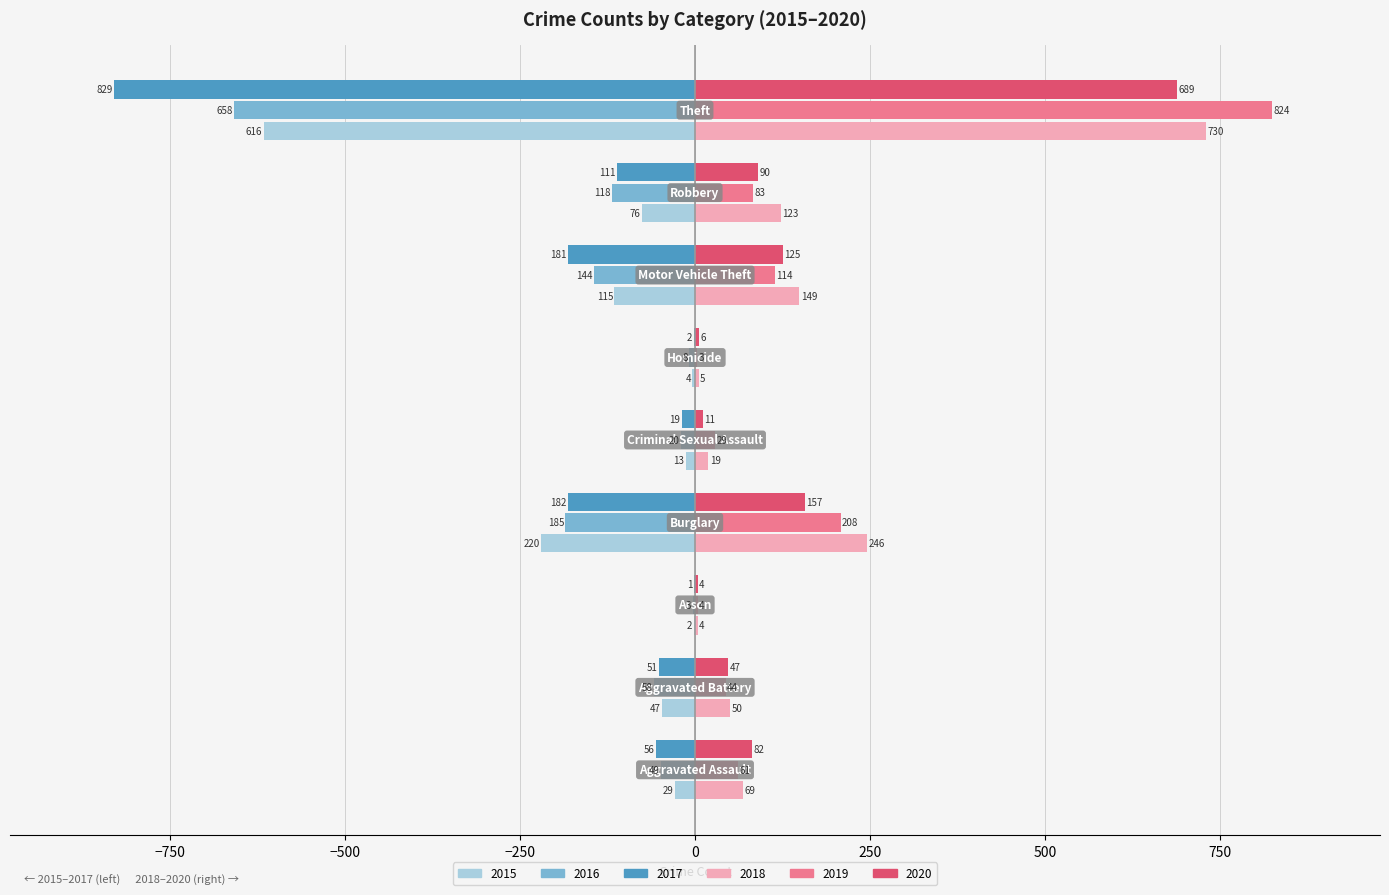

Which series has the largest total across all categories?

2018